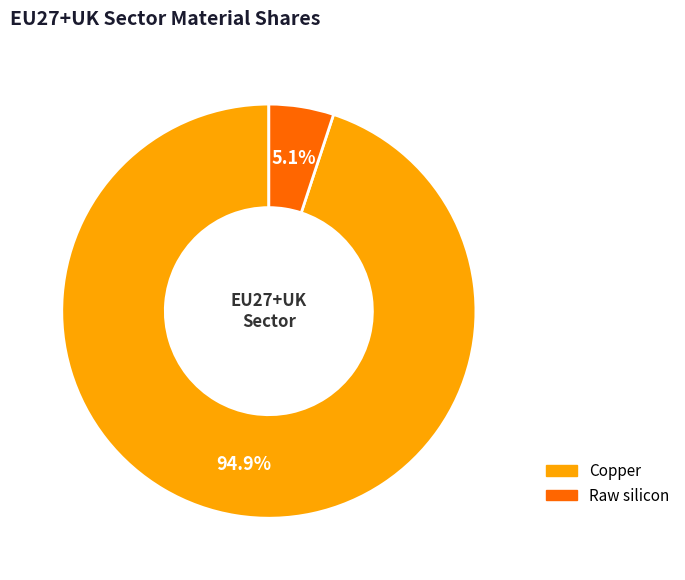

Is there any slice that represents more than half of the pie?

Yes